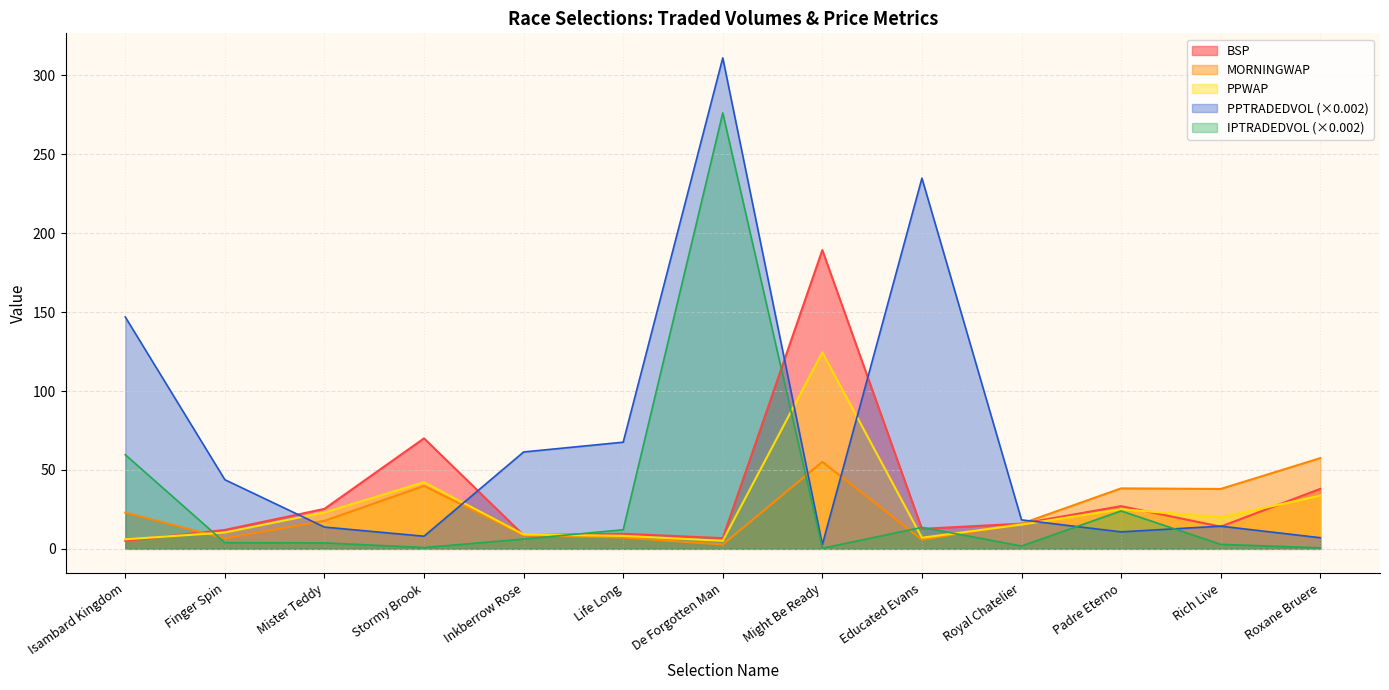

Where does the IPTRADEDVOL series first go above 3?

Isambard Kingdom